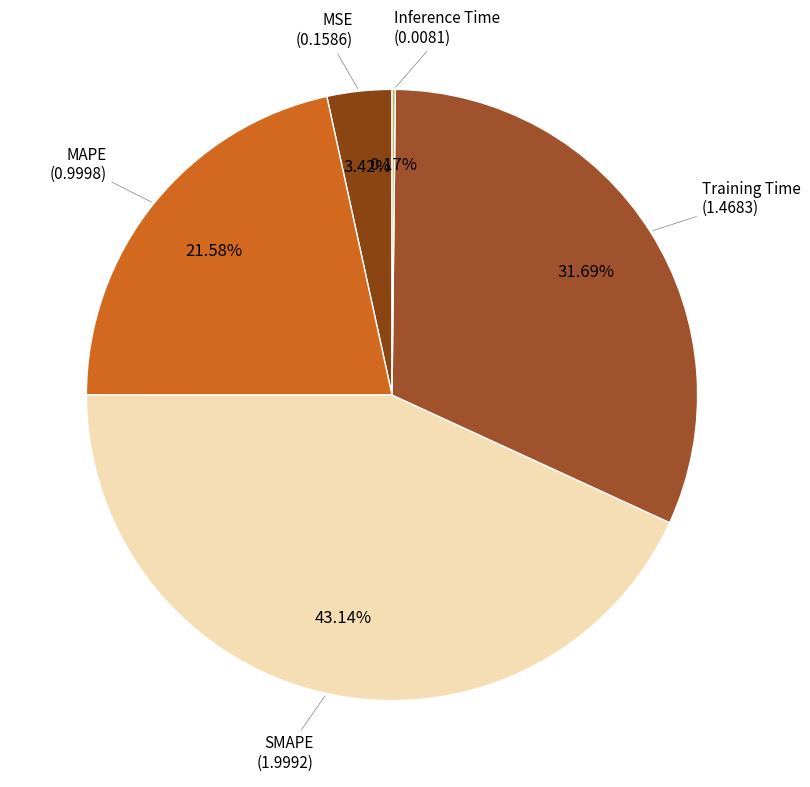

Between Training Time and MAPE, which is larger?

Training Time